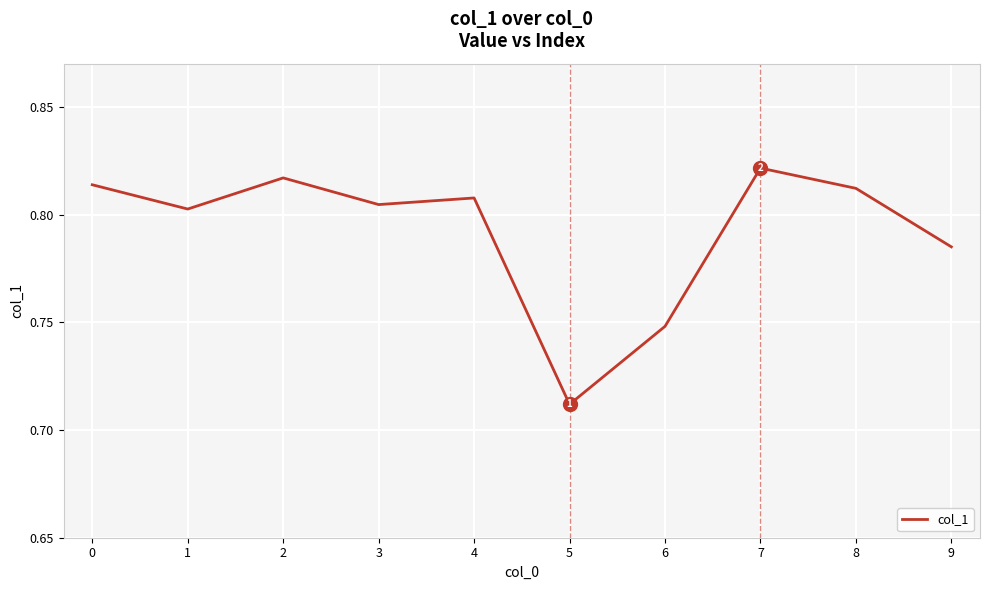

How many values are between 0 and 1?

10